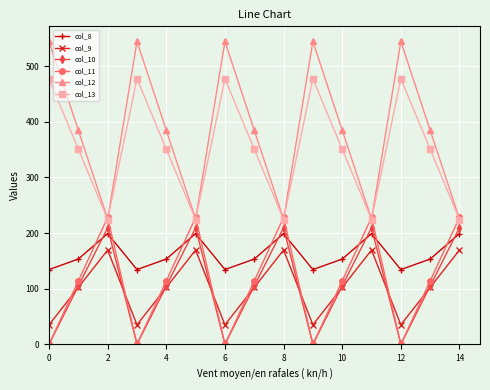

How many intersections are there between col_9 and col_11?

9